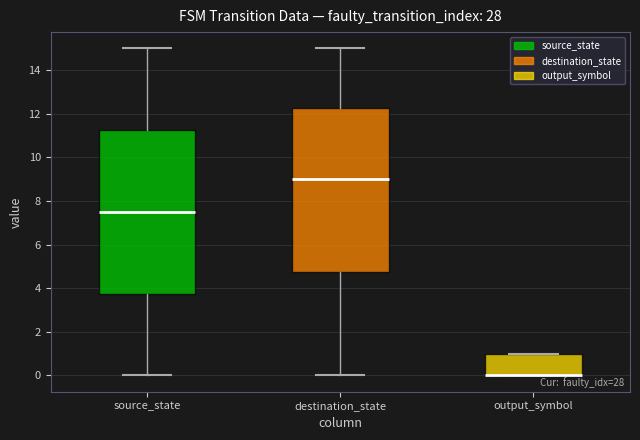

Reading left to right, read every box against the y-axis: the position of its median line, the range the box covers, and the ends of its whiskers. The values are not printed on the chart, so give them approximately, as read against the axis.

source_state: median 7.6, box 3.8 to 11.2, whiskers 0.0 to 15.0
destination_state: median 9.0, box 4.8 to 12.2, whiskers 0.0 to 15.0
output_symbol: median 0.0 (drawn on the box's lower edge), box 0.0 to 1.0, whiskers 0.0 to 1.0